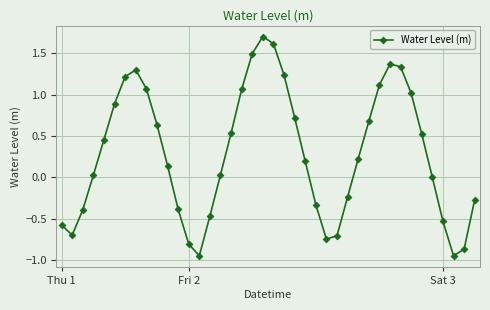

What is the difference between the maximum and minimum values?

2.6